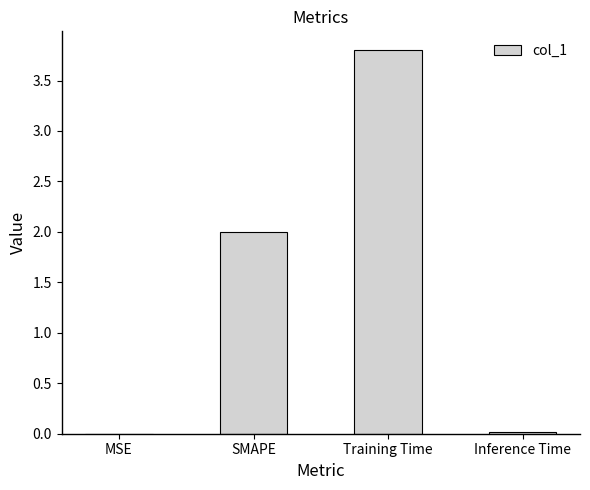

What is the sum of all values?

5.8